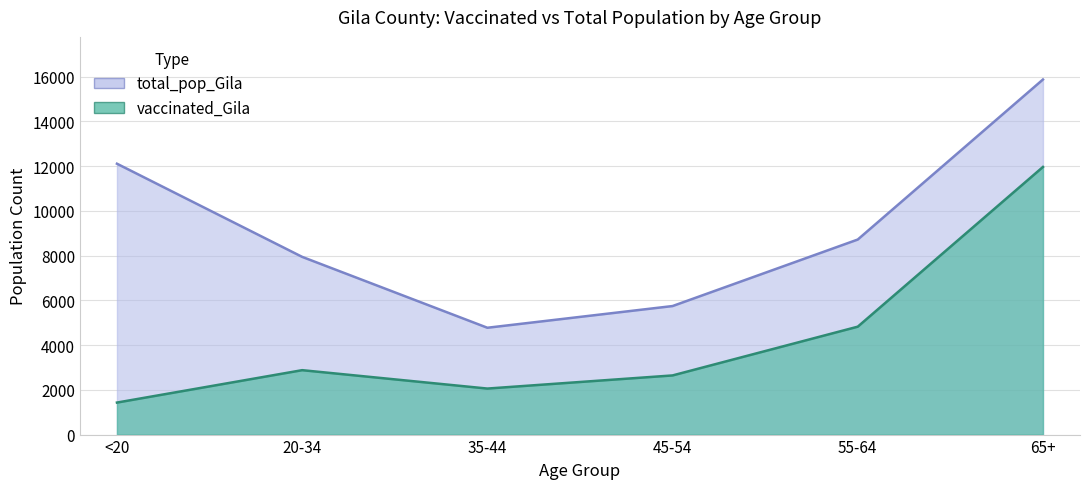

List the series in order of their overall mean, highest first.

total_pop_Gila, vaccinated_Gila